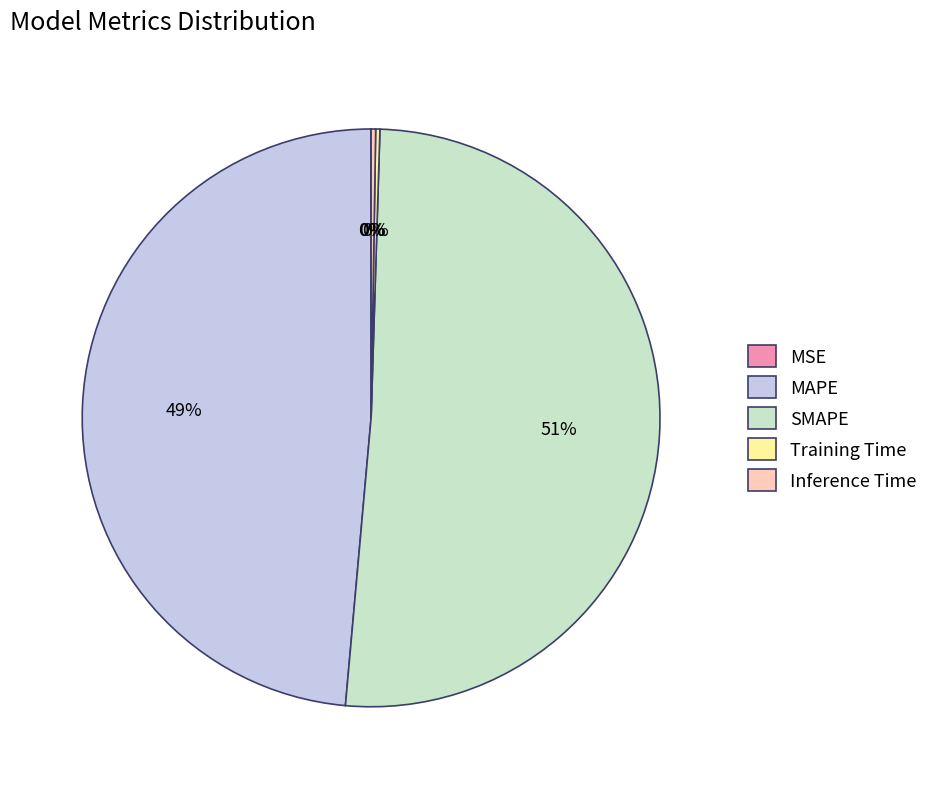

To the nearest percent, what is the difference between the largest and smallest slice percentages?

51%